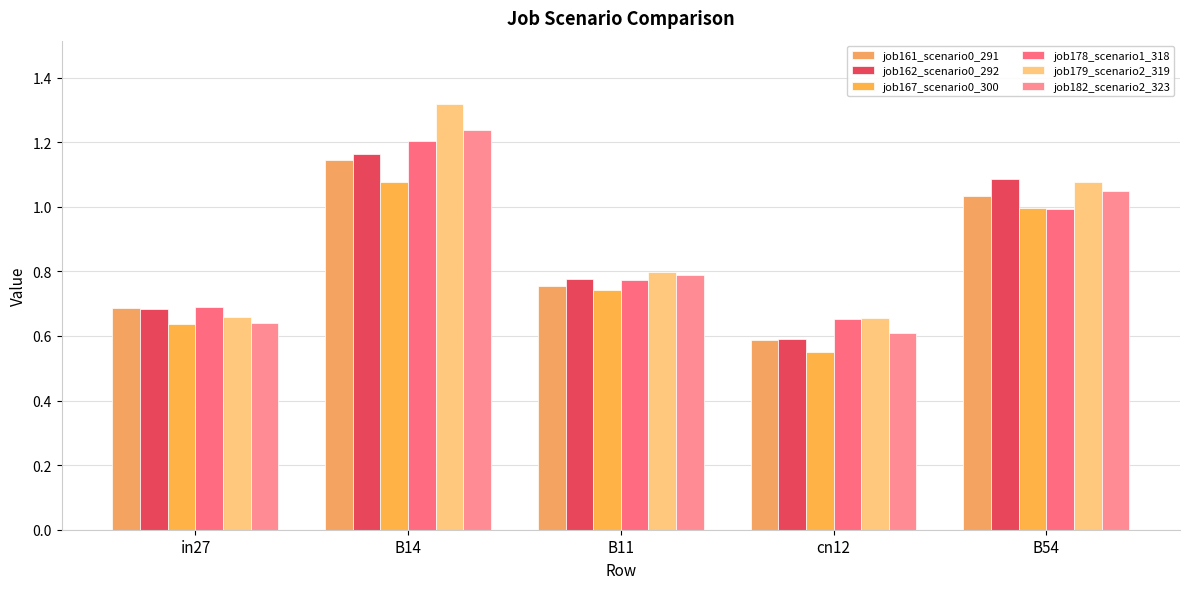

What is the greatest value displayed?

1.3